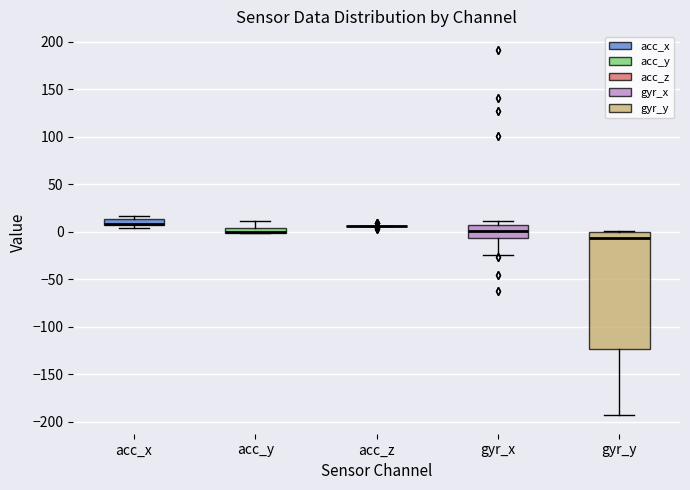

Comparing the boxes themselves (not the whiskers), which one is the tallest?

gyr_y